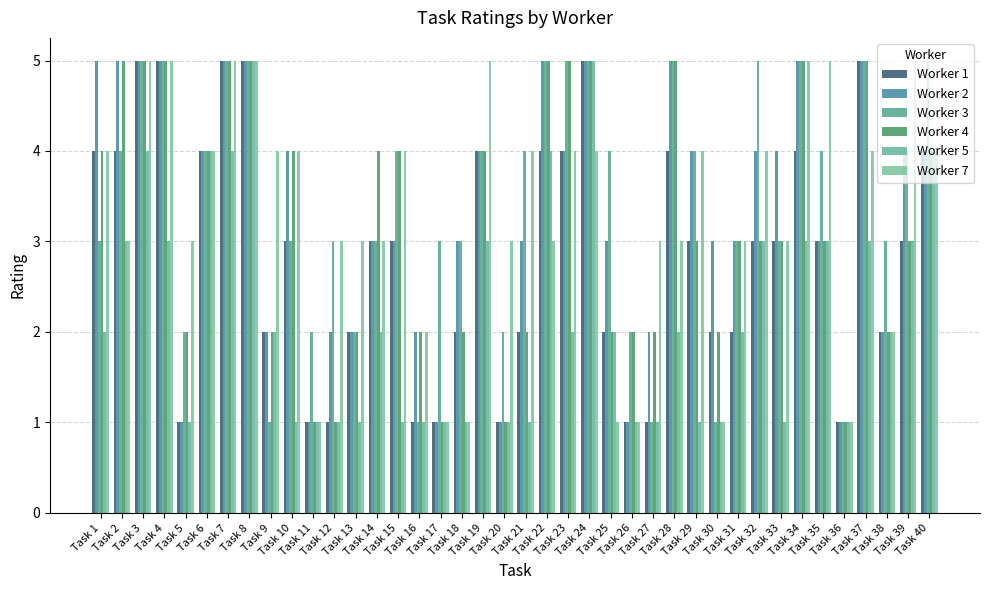

Where does the Worker 3 series first go above 4?

Task 3